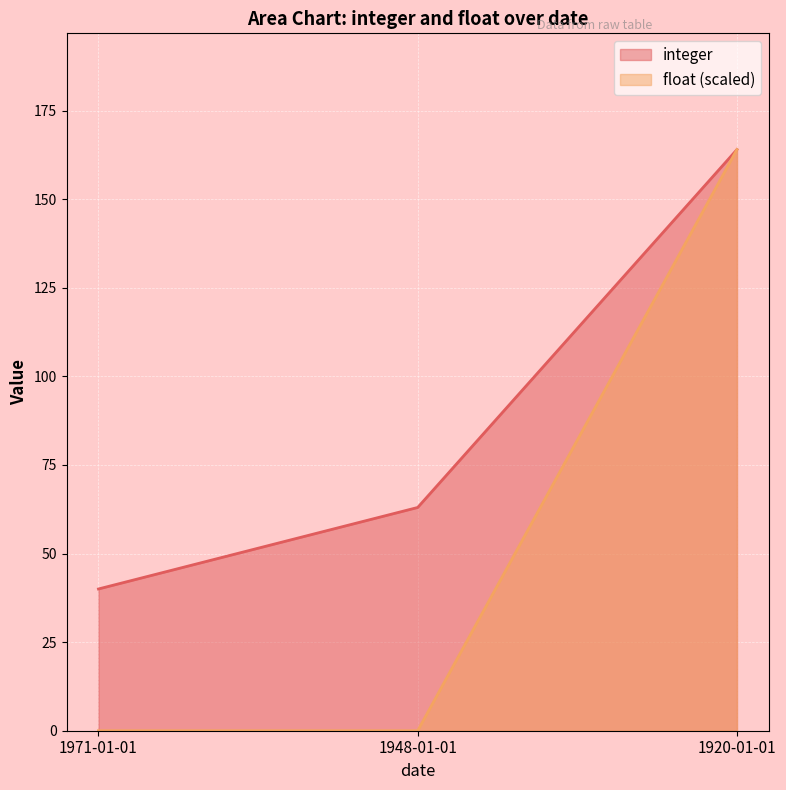

Between 1920-01-01 and 1971-01-01, which is larger?

1920-01-01